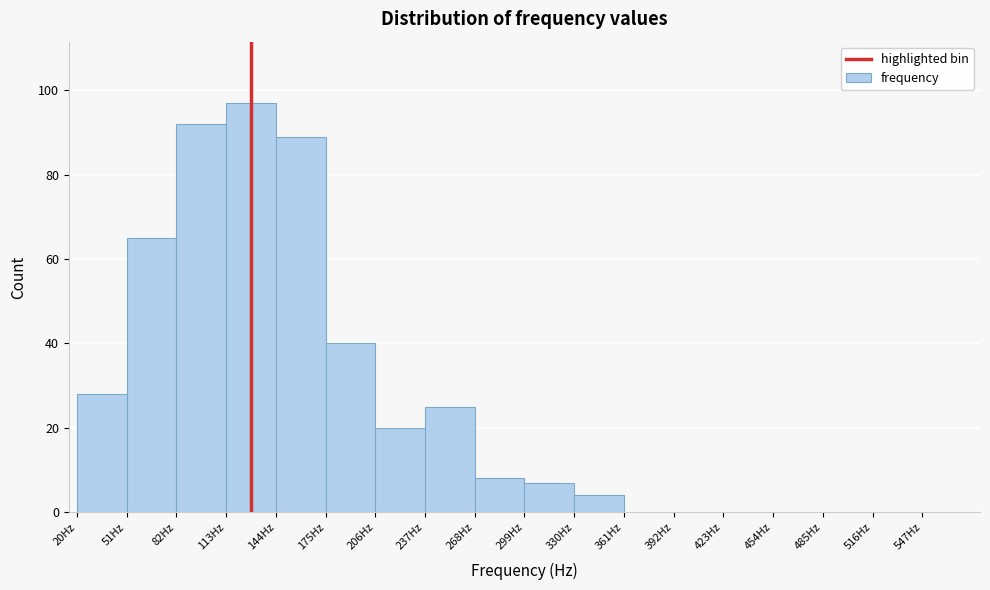

Reading left to right, list every bar in this chart as the range it spans on the x-axis followed by its height. Neither the bar edges nor the heights are printed on the chart, so give them approximately, as read against the axes.

20 to 51: 28
51 to 82: 66
82 to 113: 92
113 to 144: 98
144 to 175: 90
175 to 206: 40
206 to 237: 20
237 to 268: 26
268 to 299: 8
299 to 330: 8
330 to 361: 4
361 to 392: 0
392 to 423: 0
423 to 454: 0
454 to 485: 0
485 to 516: 0
516 to 547: 0
547 to 578: 0